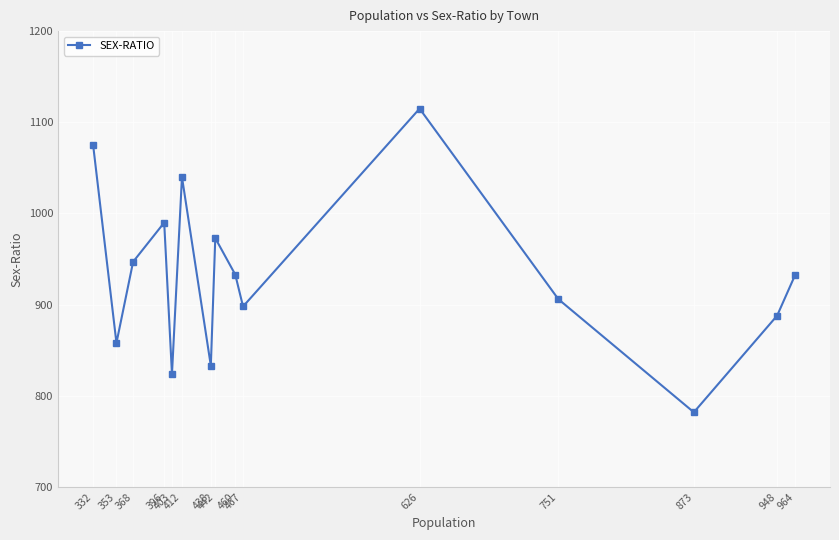

What is the approximate value at 403, to the nearest 5?

825